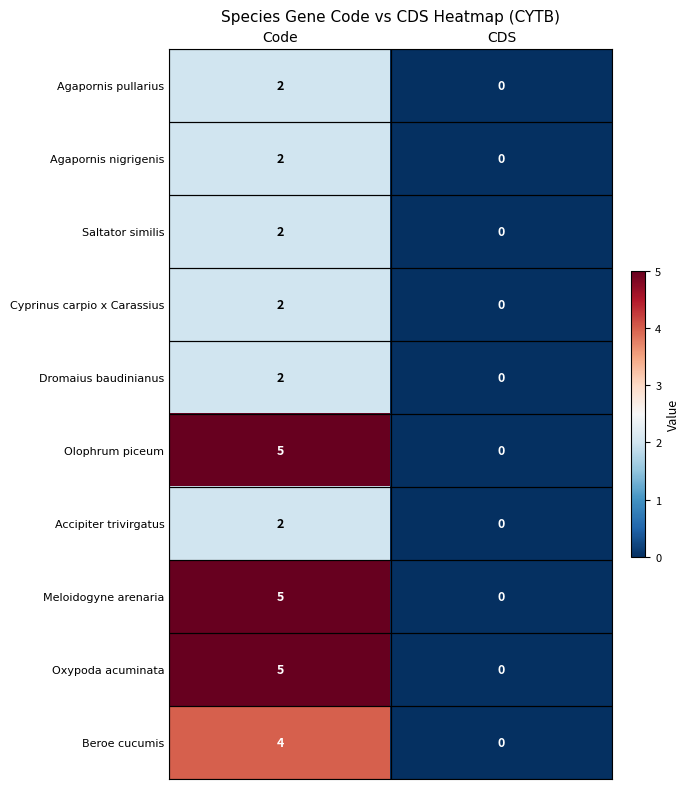

Which category has the lowest value across all series?

CDS